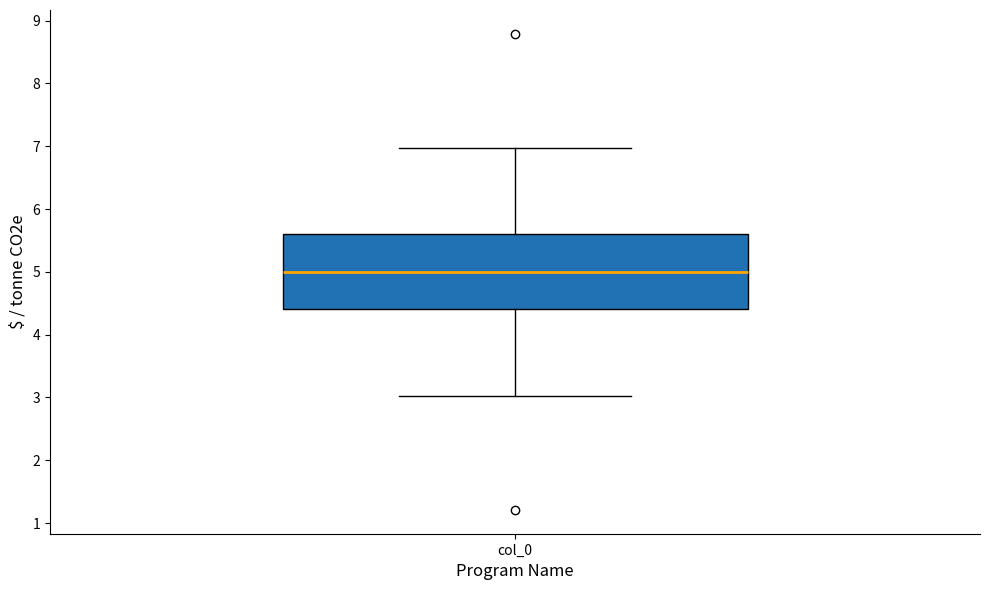

Where is the lower edge of the box for col_0 on the y-axis? The values are not printed on the chart, so give them approximately, as read against the axis.

4.4